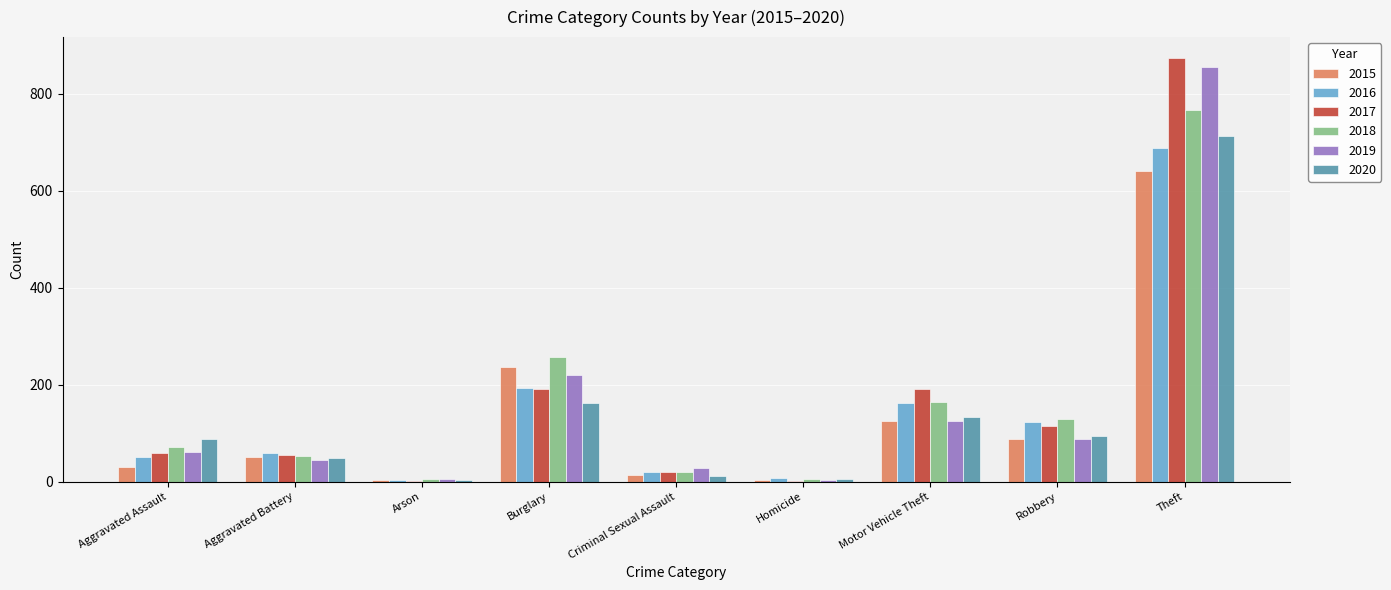

How many groups of bars are there?

9